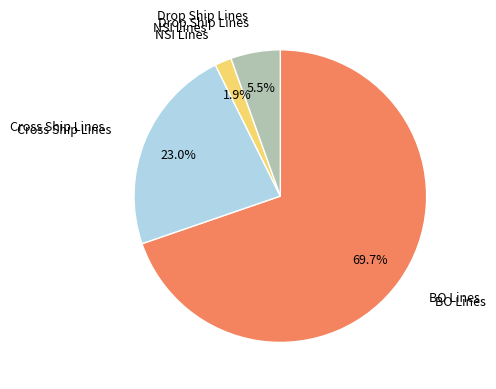

Rank the categories by value from highest to lowest.

BO Lines, Cross Ship Lines, Drop Ship Lines, NSI Lines